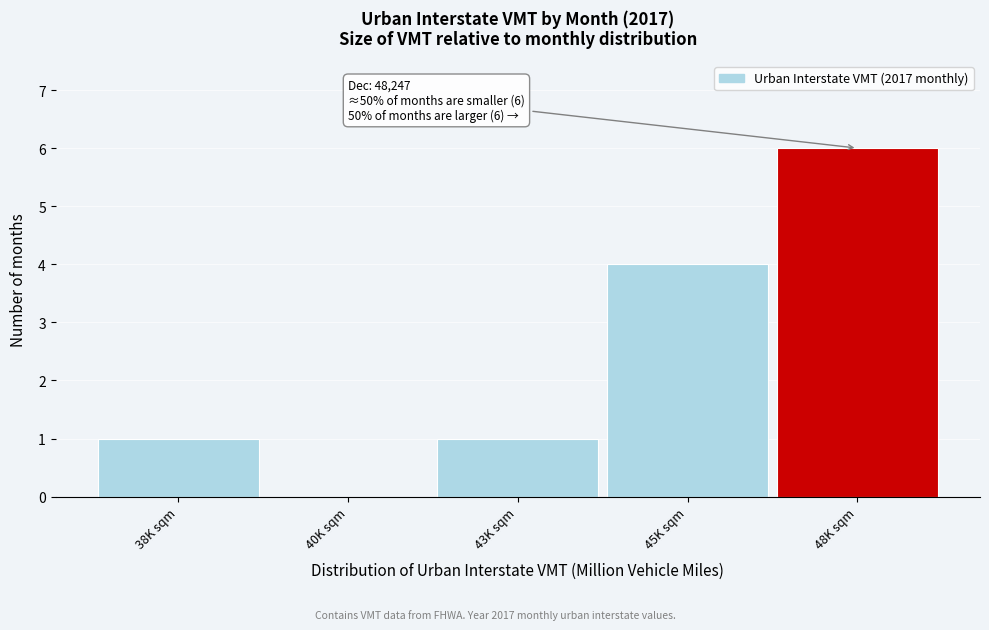

Reading left to right, what are all the values shown in this chart?

38K sqm=1	40K sqm=0	43K sqm=1	45K sqm=4	48K sqm=6